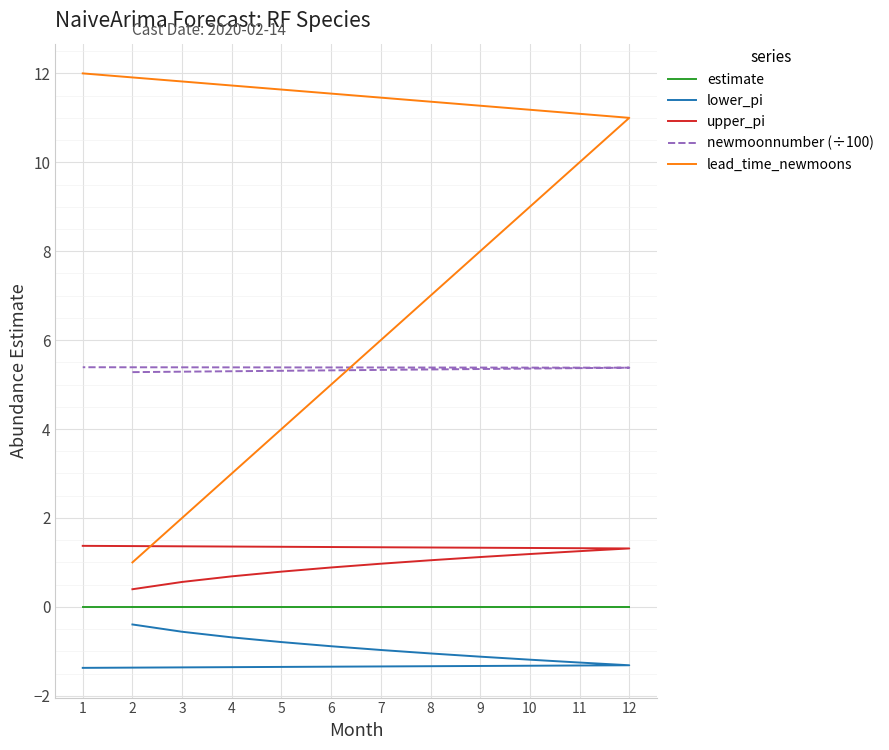

What is the minimum value for newmoonnumber (÷100)?

5.3